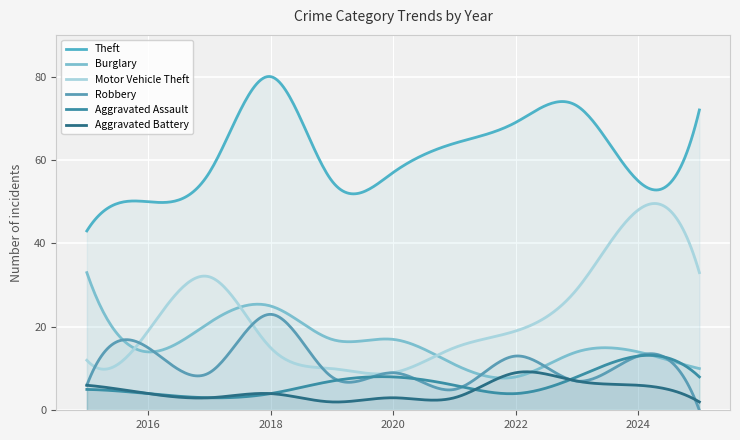

At how many categories does at least one series exceed 59?

5